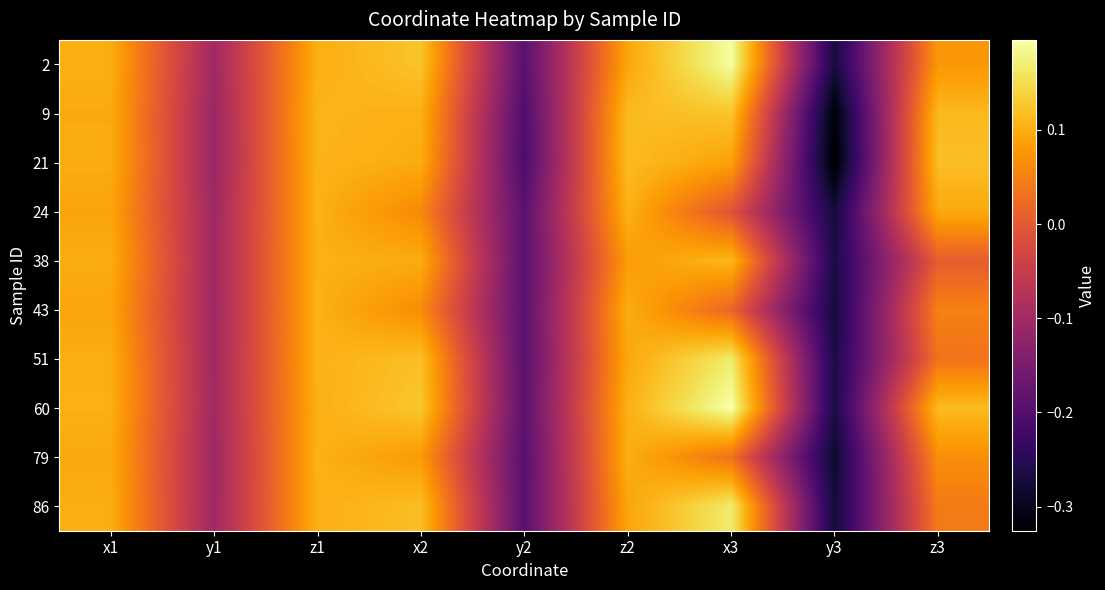

Reading right to left, extract all data points from this chart.

2: z3=0.1	y3=-0.3	x3=0.2	z2=0.1	y2=-0.2	x2=0.1	z1=0.1	y1=-0.1	x1=0.1
9: z3=0.1	y3=-0.3	x3=0.1	z2=0.1	y2=-0.2	x2=0.1	z1=0.1	y1=-0.1	x1=0.1
21: z3=0.1	y3=-0.3	x3=0.1	z2=0.1	y2=-0.2	x2=0.1	z1=0.1	y1=-0.1	x1=0.1
24: z3=0.1	y3=-0.3	x3=-0.0	z2=0.1	y2=-0.2	x2=0.1	z1=0.1	y1=-0.1	x1=0.1
38: z3=0.0	y3=-0.3	x3=0.1	z2=0.1	y2=-0.2	x2=0.1	z1=0.1	y1=-0.1	x1=0.1
43: z3=0.1	y3=-0.3	x3=0.0	z2=0.1	y2=-0.2	x2=0.1	z1=0.1	y1=-0.1	x1=0.1
51: z3=0.0	y3=-0.3	x3=0.2	z2=0.1	y2=-0.2	x2=0.1	z1=0.1	y1=-0.1	x1=0.1
60: z3=0.1	y3=-0.3	x3=0.2	z2=0.1	y2=-0.2	x2=0.1	z1=0.1	y1=-0.1	x1=0.1
79: z3=0.1	y3=-0.3	x3=0.0	z2=0.1	y2=-0.2	x2=0.1	z1=0.1	y1=-0.1	x1=0.1
86: z3=0.0	y3=-0.3	x3=0.2	z2=0.1	y2=-0.2	x2=0.1	z1=0.1	y1=-0.1	x1=0.1